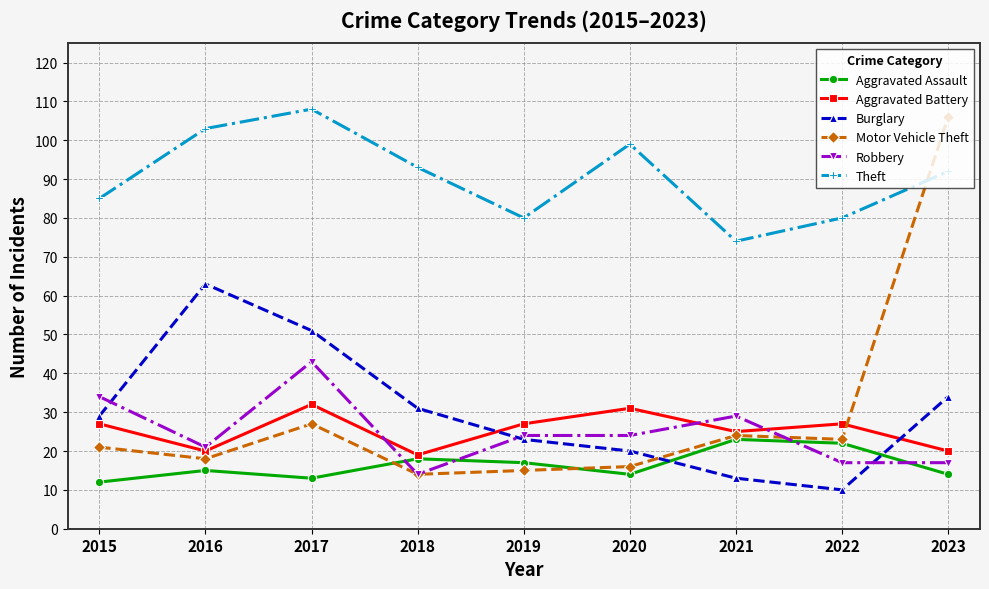

What value does the Aggravated Battery series have at 2018, to the nearest 5?

20